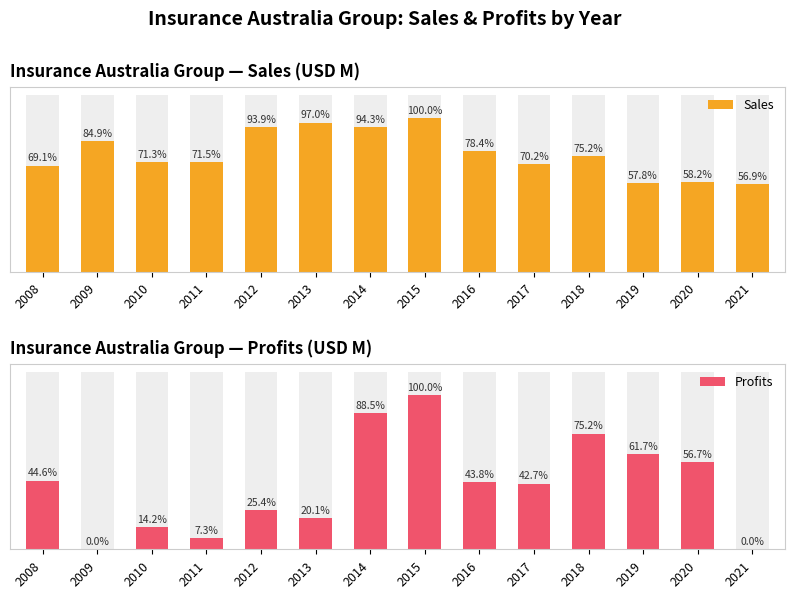

Which category has the lowest value in the Profits series?

2009